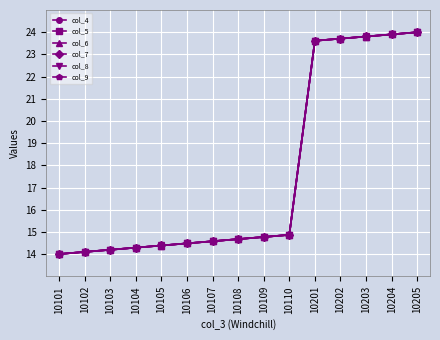

The col_4 series shows 14.1 at 10102. True or false?

True